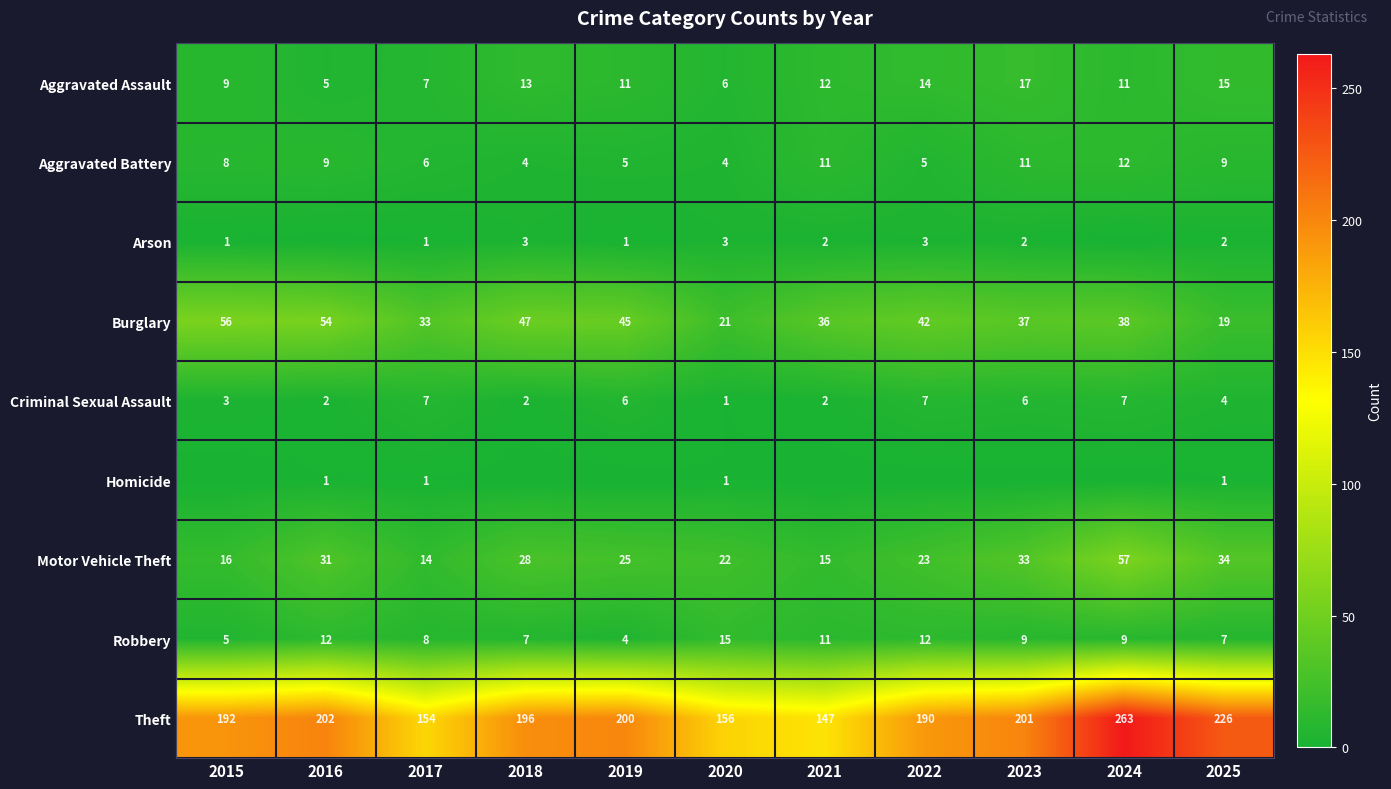

What is the minimum value for Aggravated Battery?

4